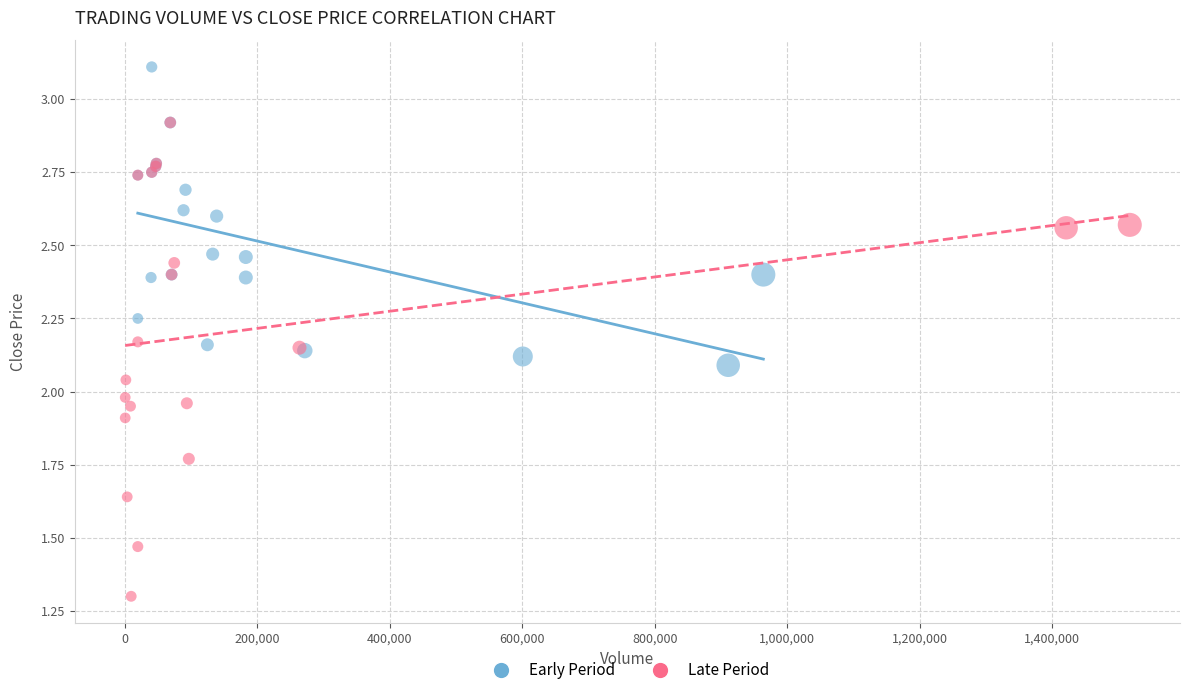

Which series has the largest Y range (max minus min)?

Late Period